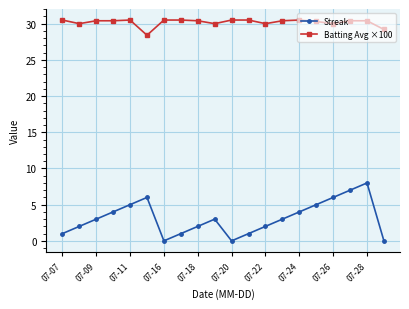

What is the maximum value for Streak?

8.0